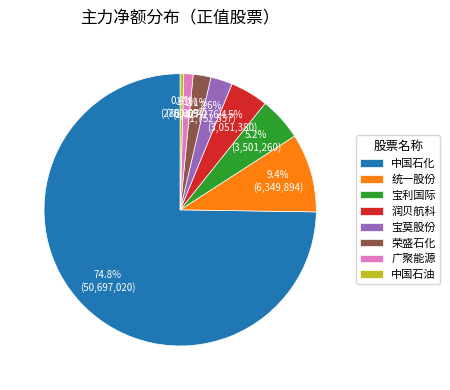

Is there a majority slice in this chart?

Yes